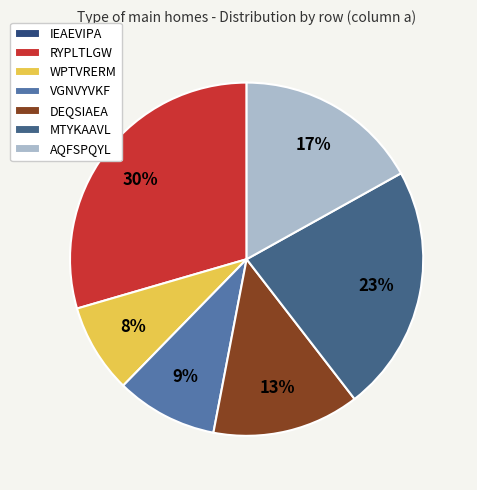

To the nearest percent, what is the combined percentage of WPTVRERM and MTYKAAVL?

31%